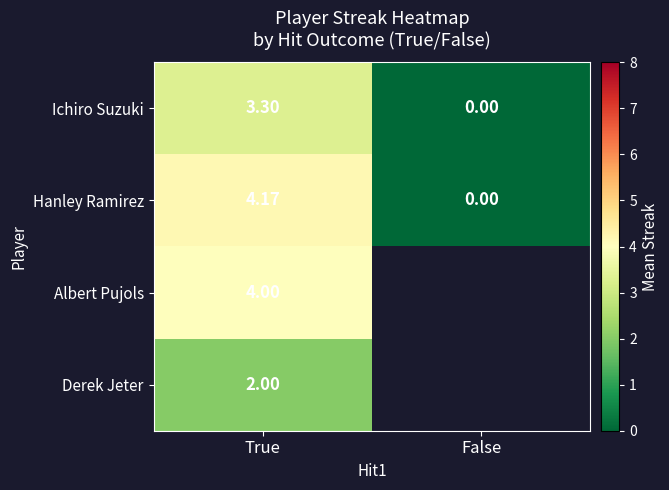

Rank the series at True from lowest to highest value.

Derek Jeter, Ichiro Suzuki, Albert Pujols, Hanley Ramirez